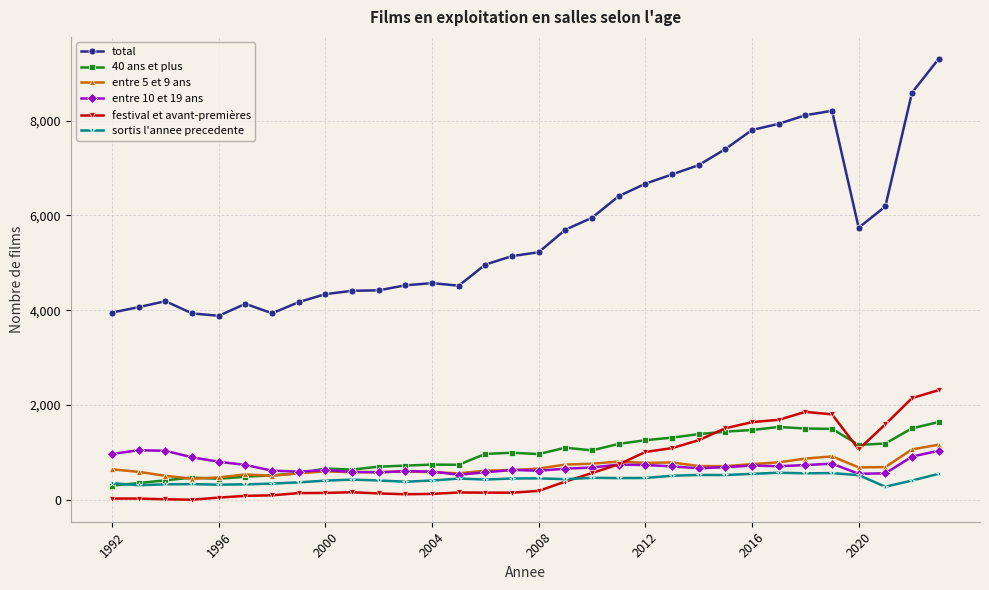

Which series has the widest spread of values?

total